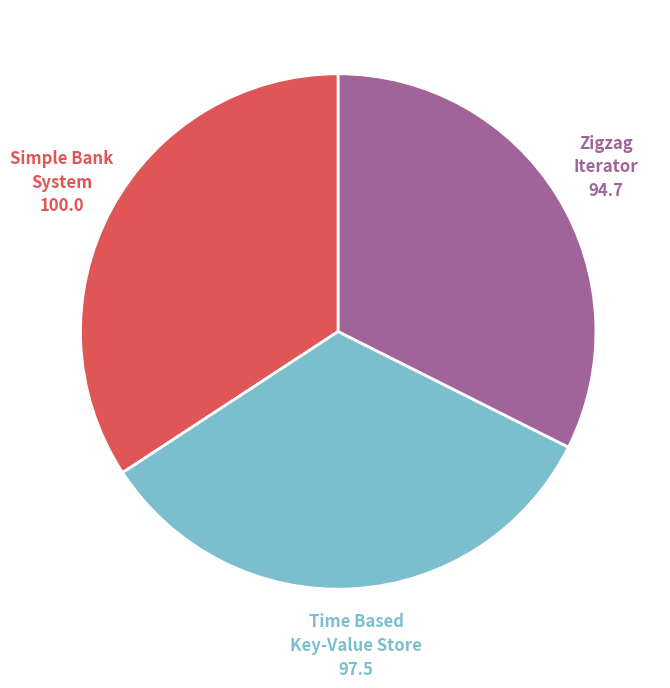

Is there a majority slice in this chart?

No